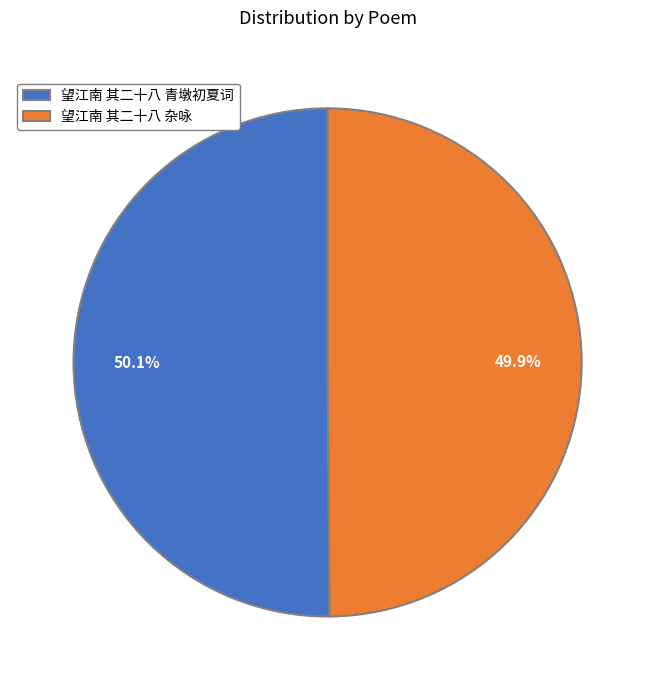

What is the total percentage of 望江南 其二十八 杂咏 and 望江南 其二十八 青墩初夏词?

100.0%